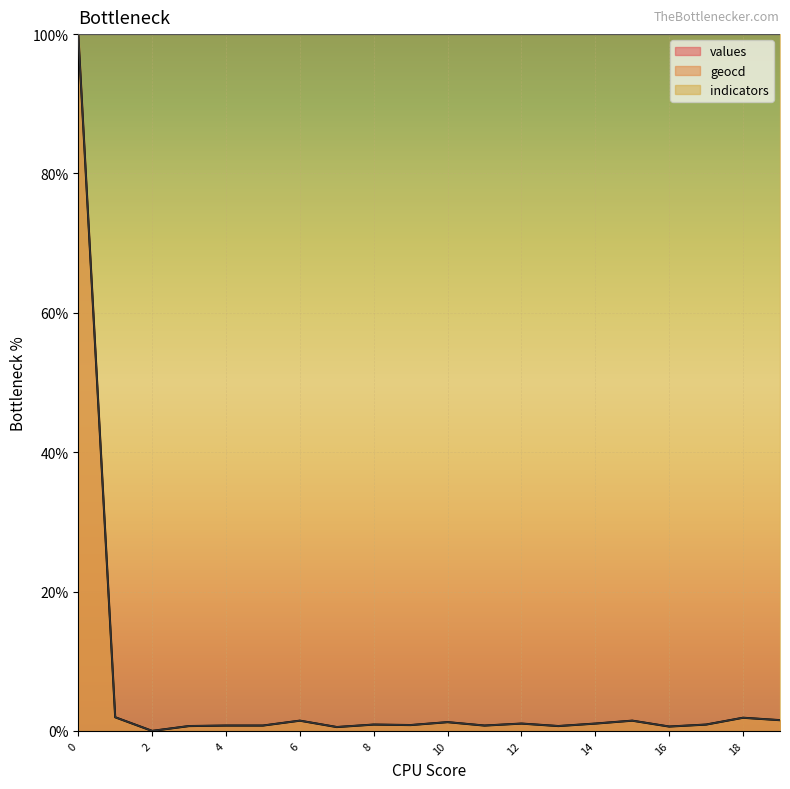

What is the total value across all series at 17?

1.8